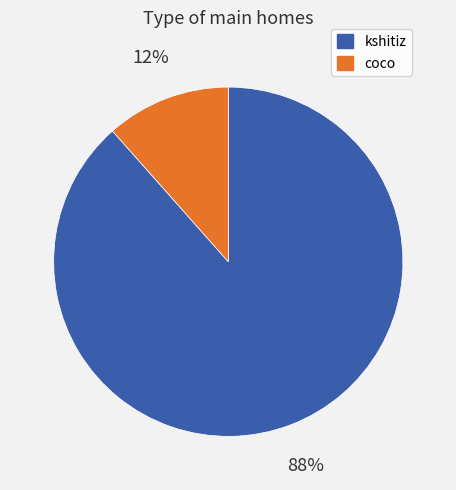

Between coco and kshitiz, which is larger?

kshitiz